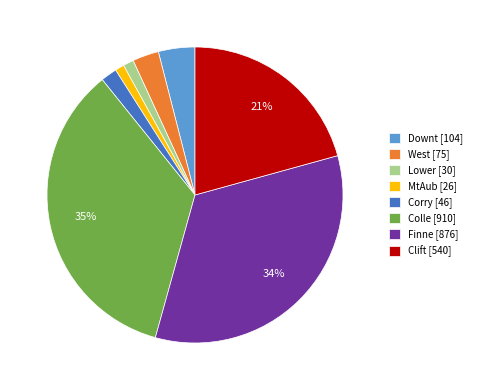

What is the ratio of the value at Colle [910] to the value at Finne [876]?

1.0